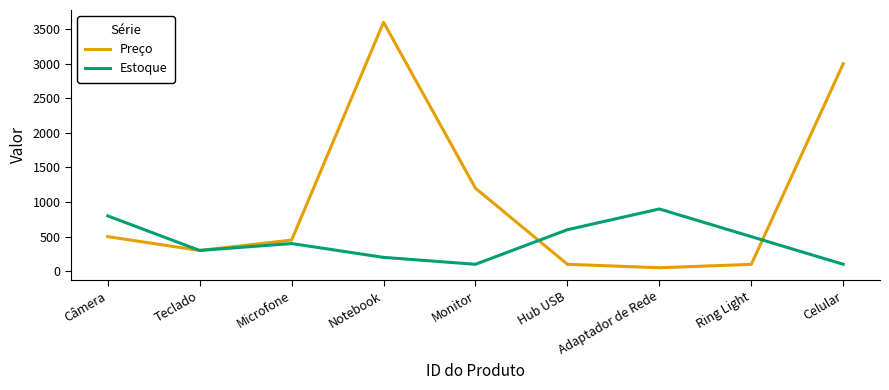

True or false: Preço has a value of 1929 at Monitor.

False